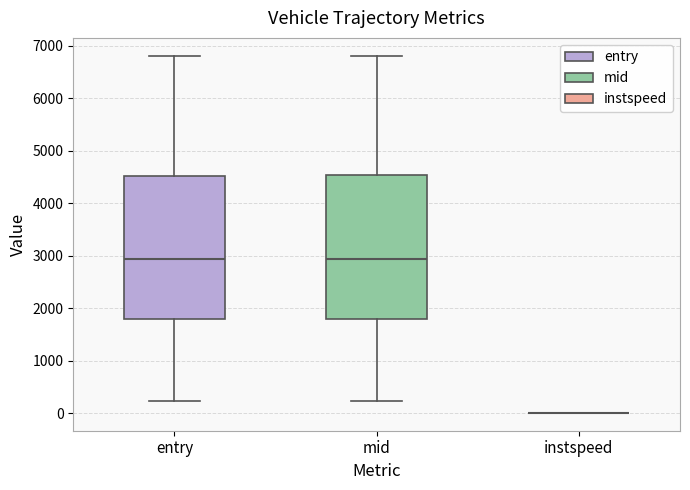

Reading left to right, read every box against the y-axis: the position of its median line, the range the box covers, and the ends of its whiskers. The values are not printed on the chart, so give them approximately, as read against the axis.

entry: median 2900, box 1800 to 4500, whiskers 200 to 6800
mid: median 2900, box 1800 to 4500, whiskers 200 to 6800
instspeed: box collapsed to a line at 0, whiskers 0 to 0